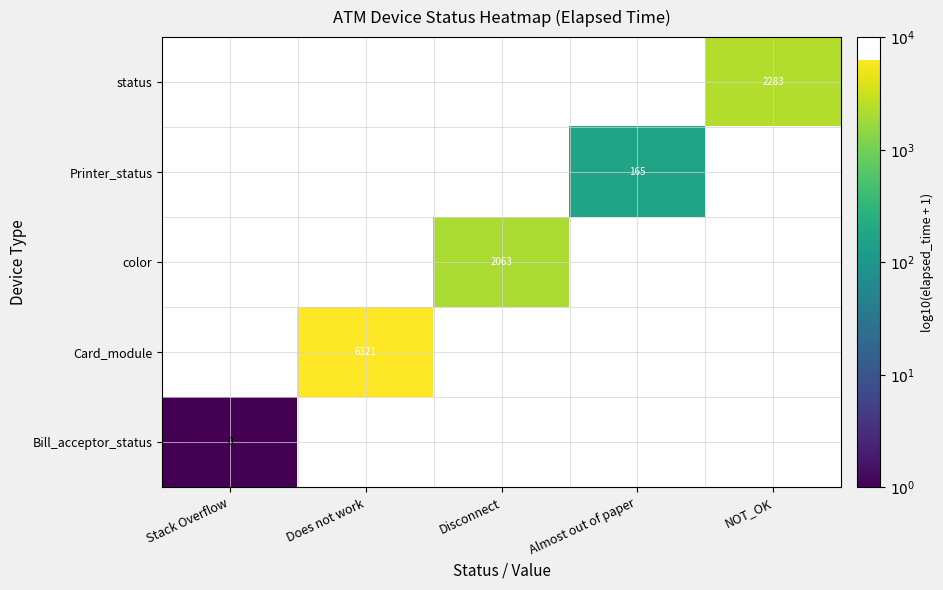

The value of color at Disconnect is 1424. True or false?

False